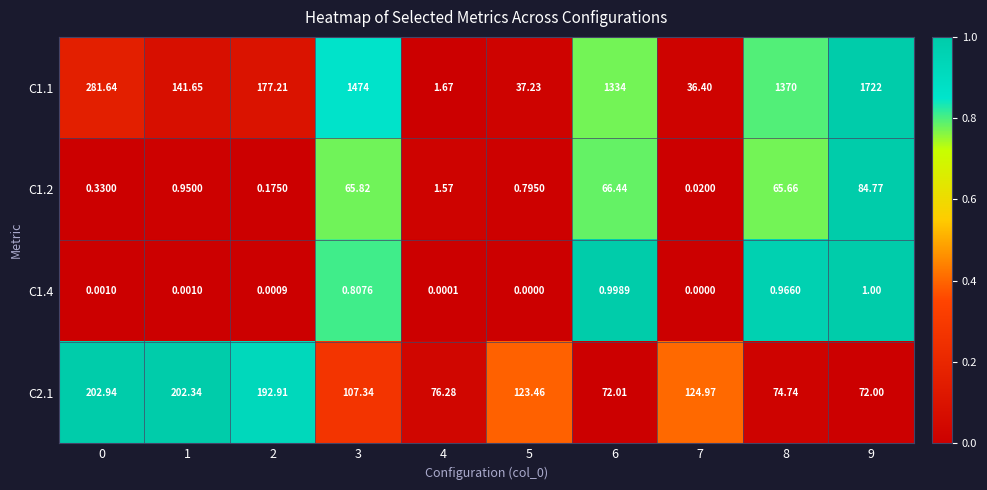

Is the value of C1.4 at 8 greater than the value of C1.2 at 6?

No